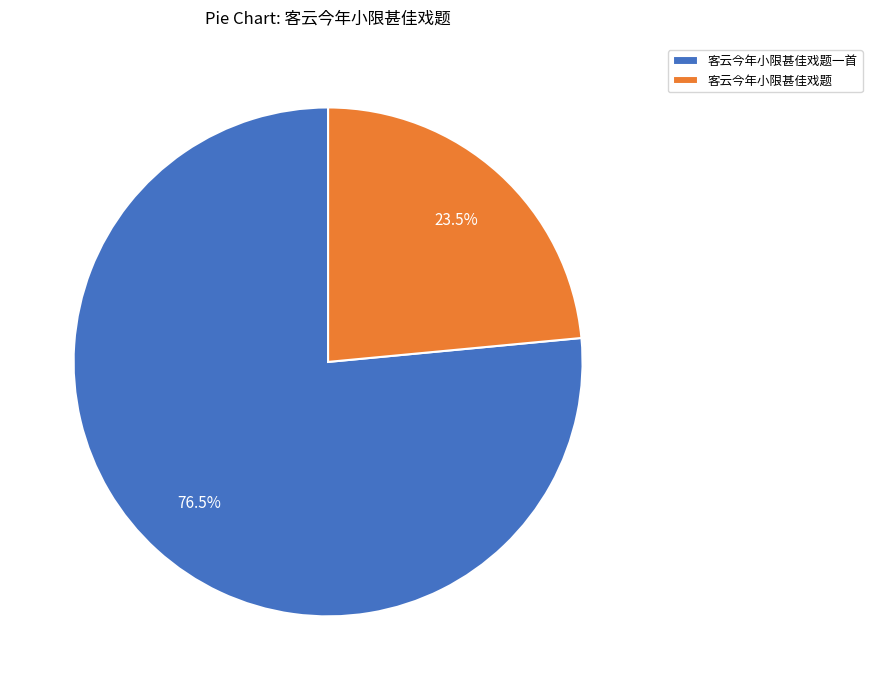

How many slices are in this pie chart?

2